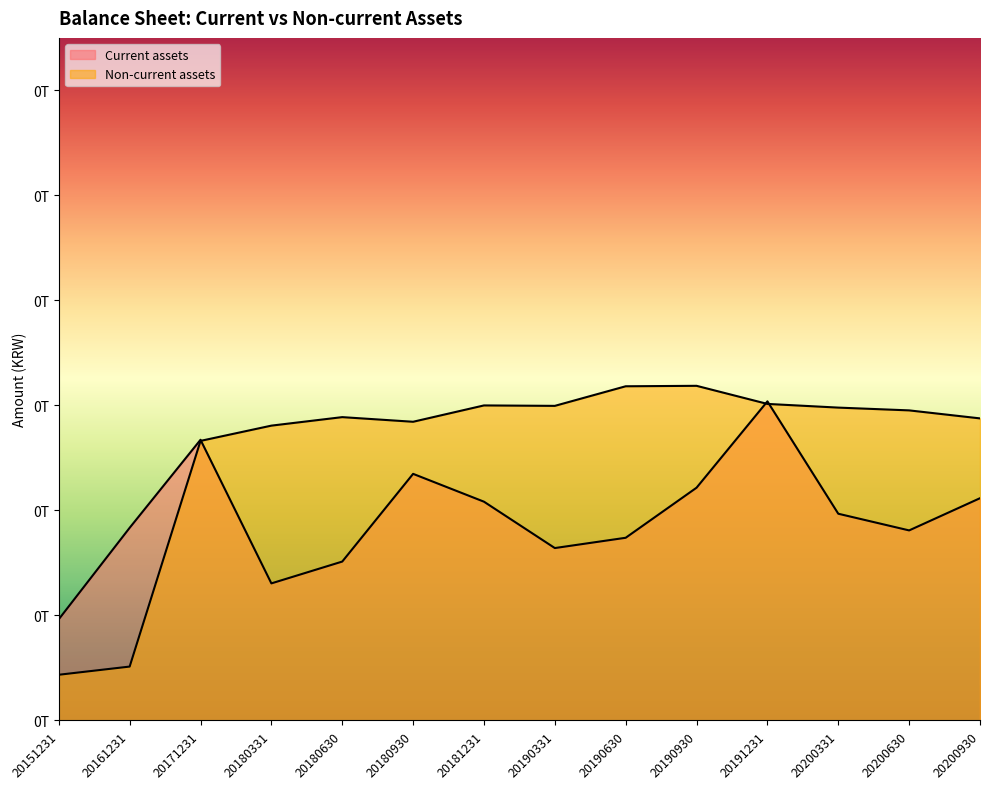

What is the value of the Non-current assets point at the 9th from the left?

63651116208